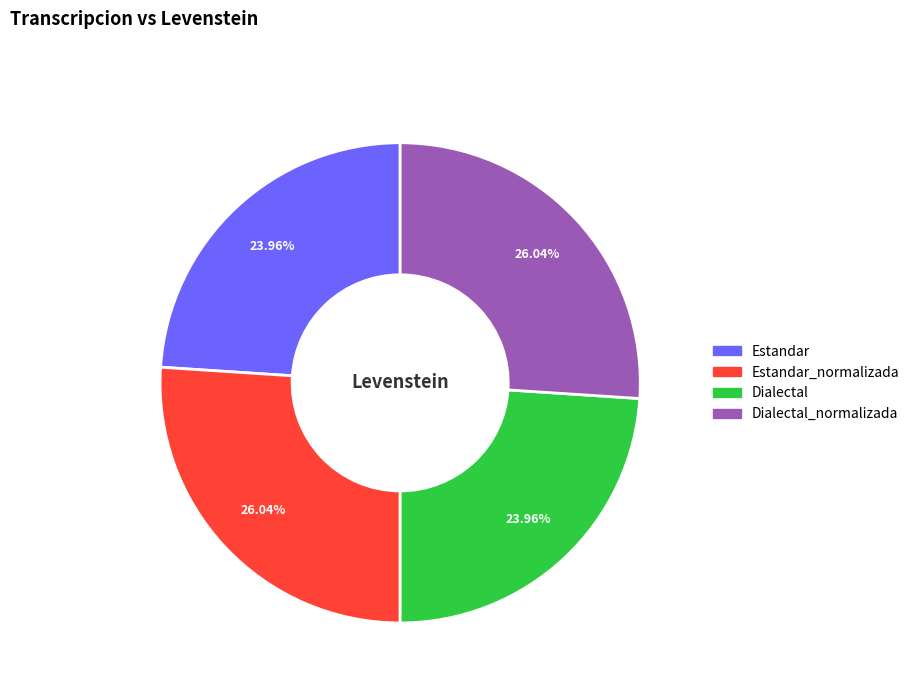

Is there any slice that represents more than half of the pie?

No